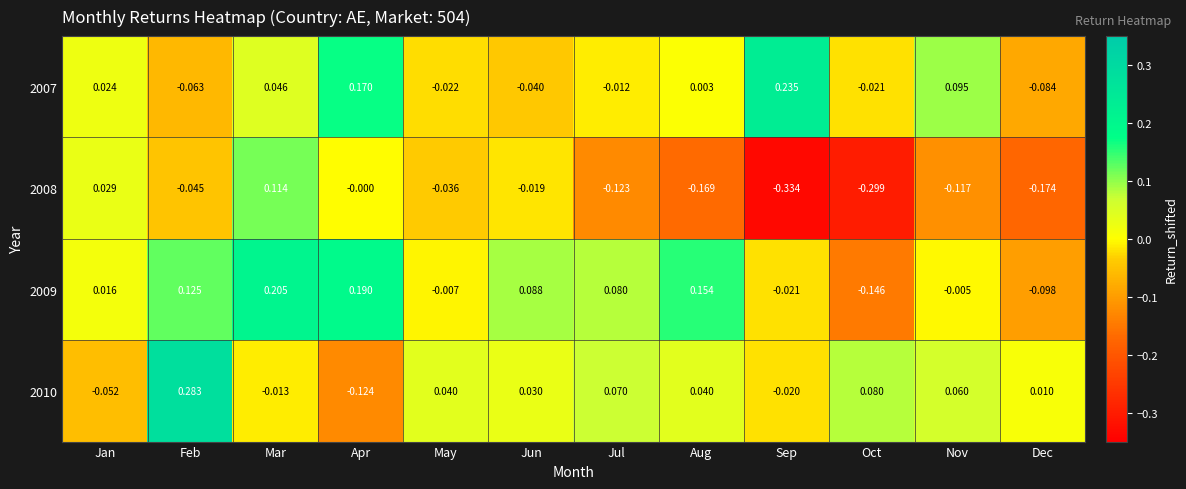

Which label corresponds to the largest value in the chart?

Feb